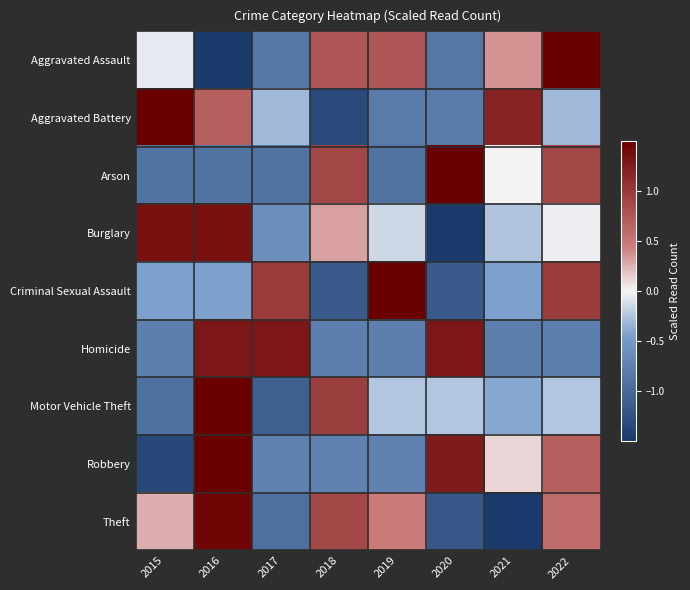

Rank the series at 2016 from lowest to highest value.

Aggravated Assault, Arson, Criminal Sexual Assault, Aggravated Battery, Homicide, Burglary, Theft, Robbery, Motor Vehicle Theft